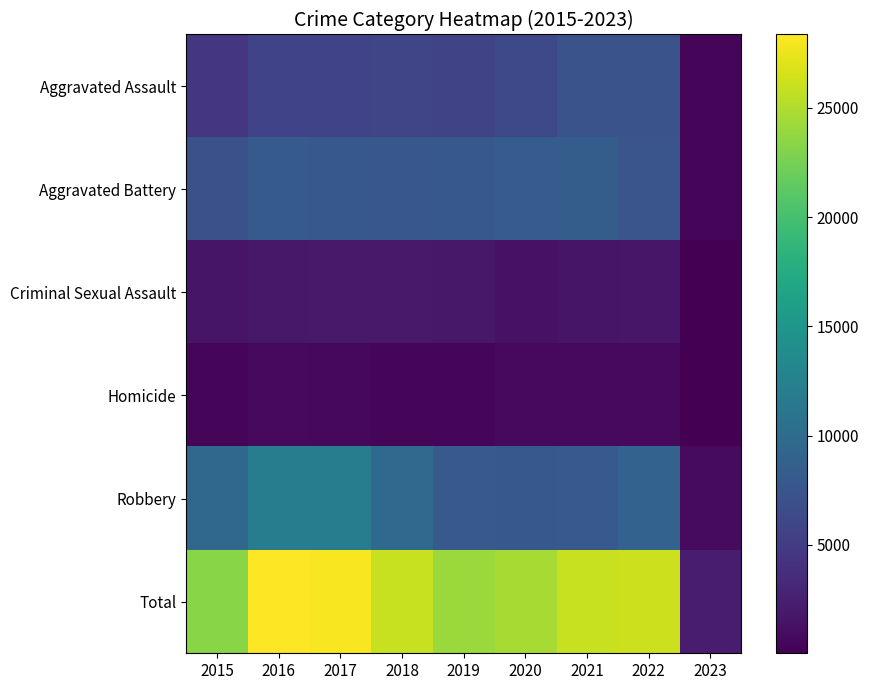

Reading right to left, what are all the values shown in this chart?

Aggravated Assault: 2023=549	2022=7269	2021=7243	2020=6263	2019=5840	2018=6001	2017=5793	2016=5712	2015=4480
Aggravated Battery: 2023=597	2022=7486	2021=8346	2020=8320	2019=7857	2018=7734	2017=7845	2016=8085	2015=7018
Criminal Sexual Assault: 2023=119	2022=1751	2021=1687	2020=1453	2019=1878	2018=1977	2017=1941	2016=1817	2015=1670
Homicide: 2023=44	2022=710	2021=803	2020=787	2019=498	2018=589	2017=672	2016=786	2015=496
Robbery: 2023=897	2022=8966	2021=7919	2020=7855	2019=7994	2018=9679	2017=11880	2016=11960	2015=9638
Total: 2023=2206	2022=26182	2021=25998	2020=24678	2019=24067	2018=25980	2017=28131	2016=28360	2015=23302